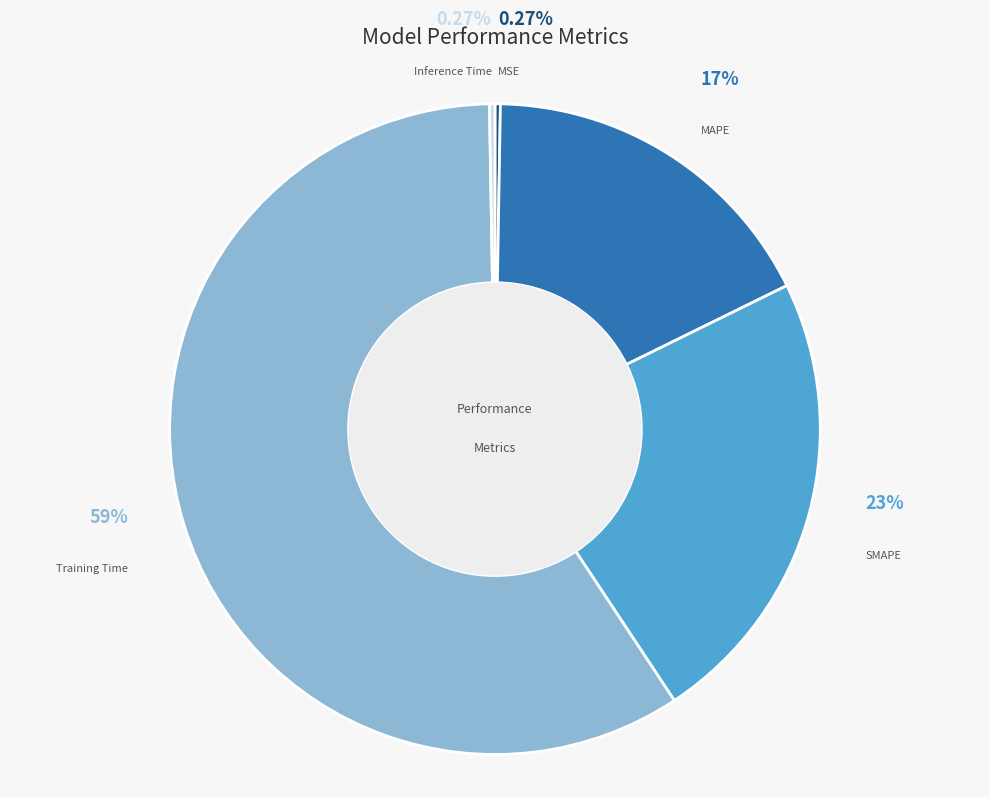

Is there a majority slice in this chart?

Yes